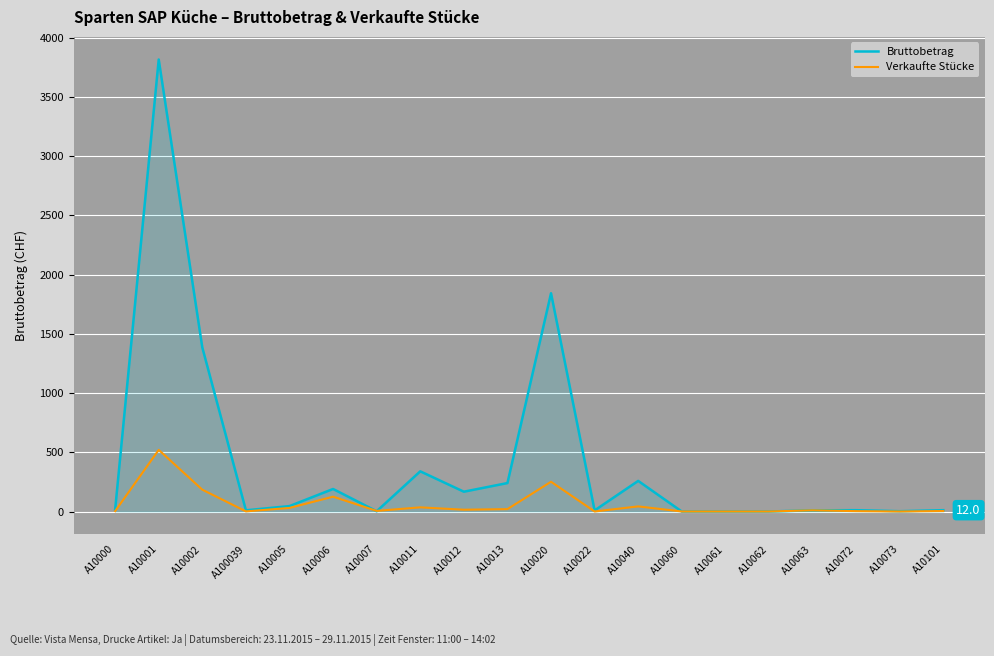

List the series in order of their peak value, lowest first.

Verkaufte Stücke, Bruttobetrag